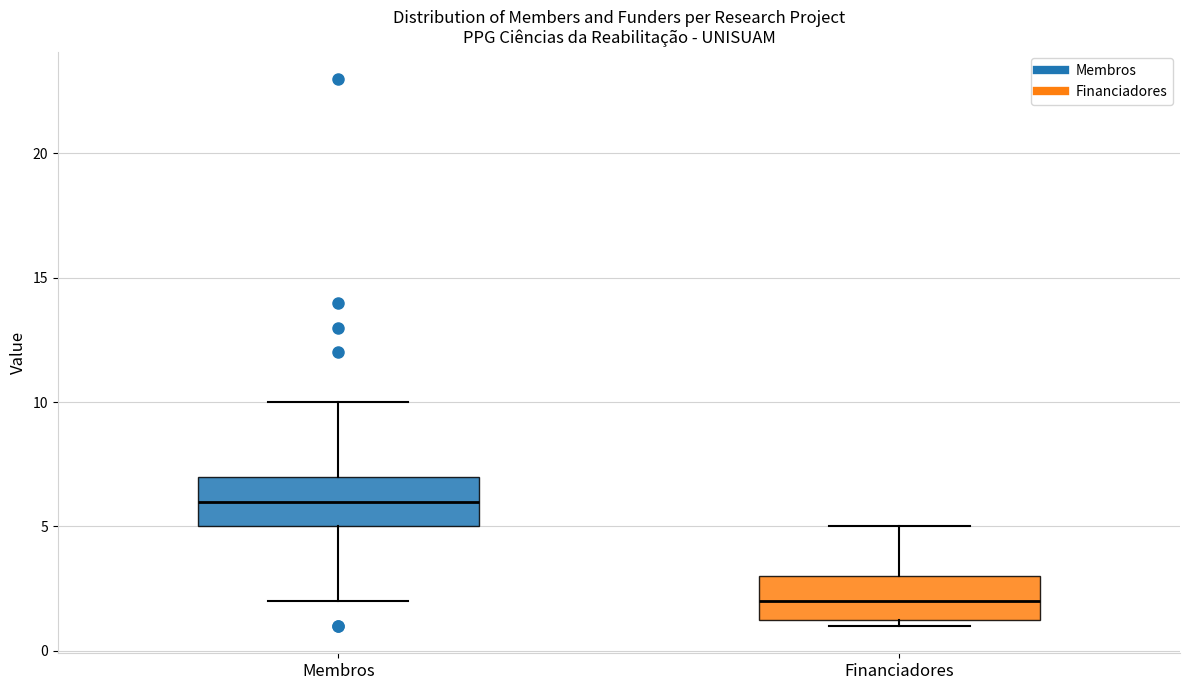

Reading left to right, transcribe this box plot: for each box, give where its median line is, the range the box spans, and where its two whiskers end, as read against the y-axis. The values are not printed on the chart, so give them approximately, as read against the axis.

Membros: median 6.0, box 5.0 to 7.0, whiskers 2.0 to 10.0
Financiadores: median 2.0, box 1.5 to 3.0, whiskers 1.0 to 5.0